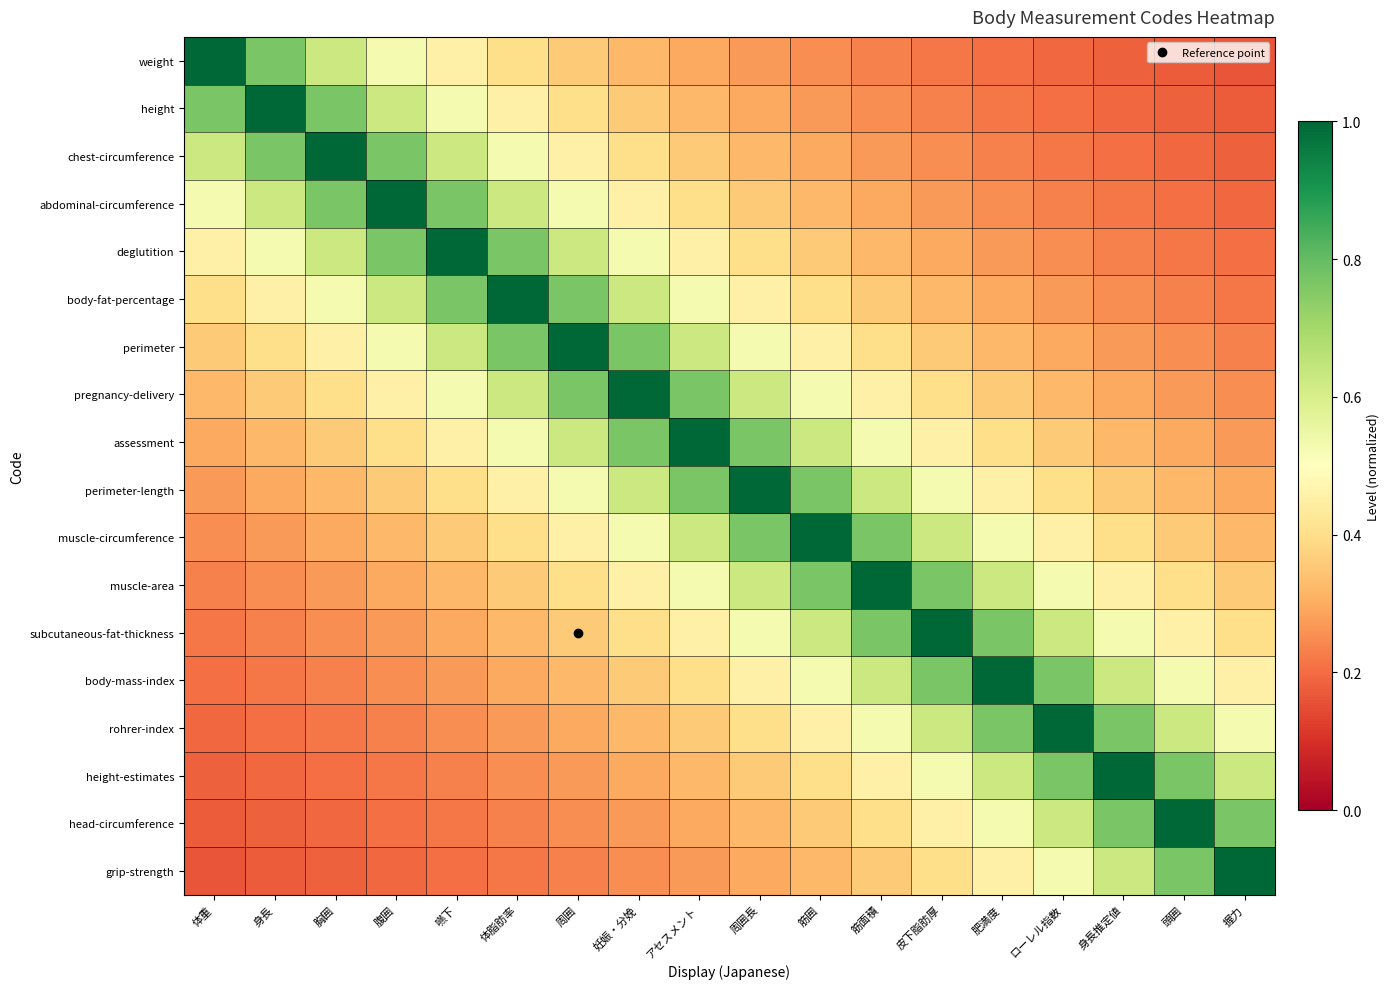

At which category is the sum across all series the highest?

アセスメント